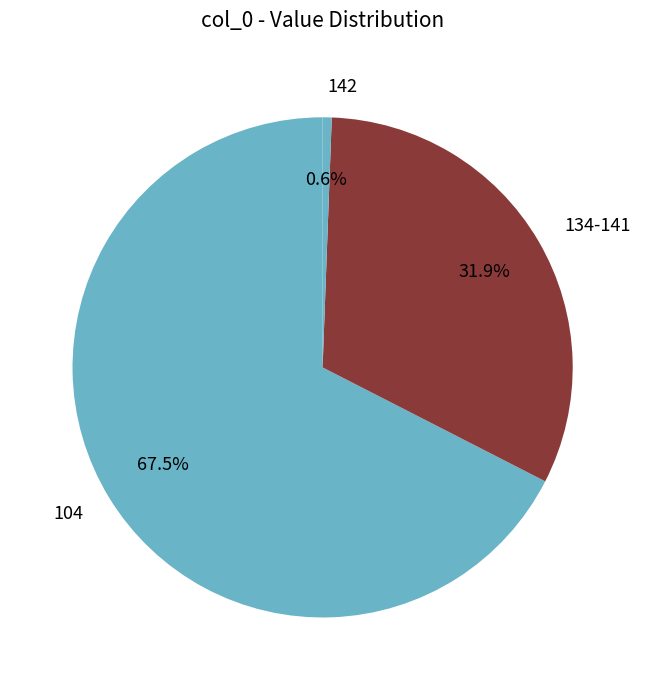

Which slice is the smallest?

142